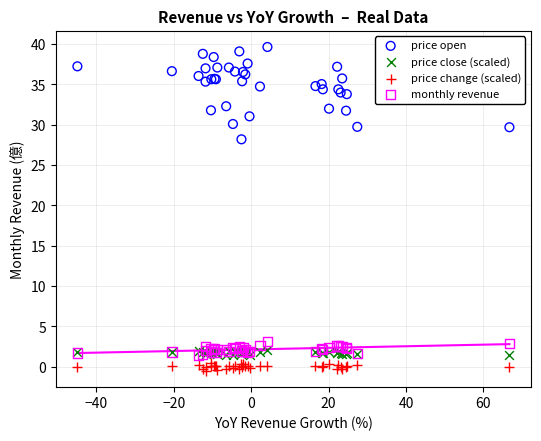

Across all series, what Y value is closest to 19?

28.2